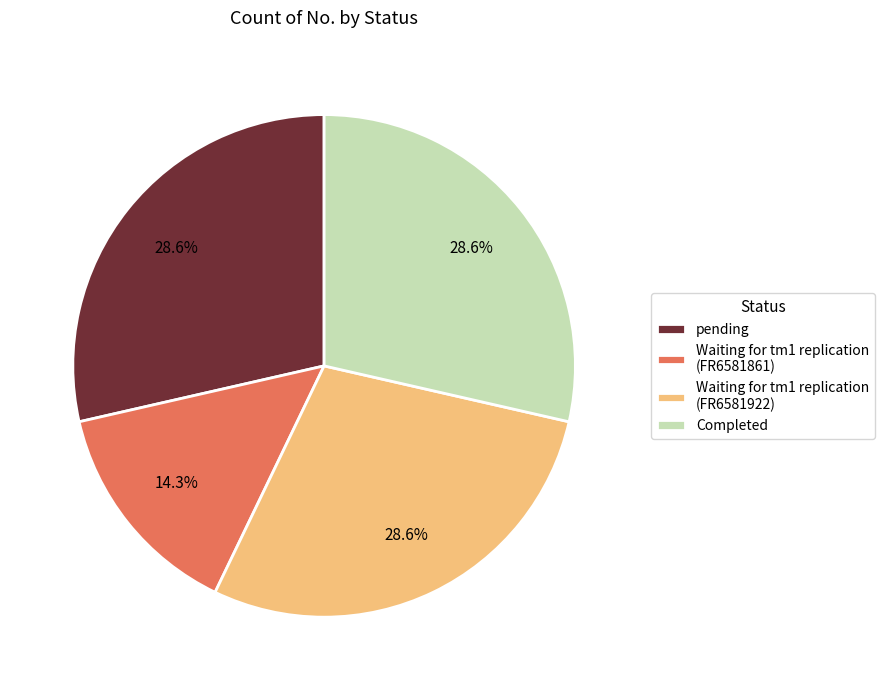

Does Waiting for tm1 replication (FR6581922) account for over 50% of the chart?

No